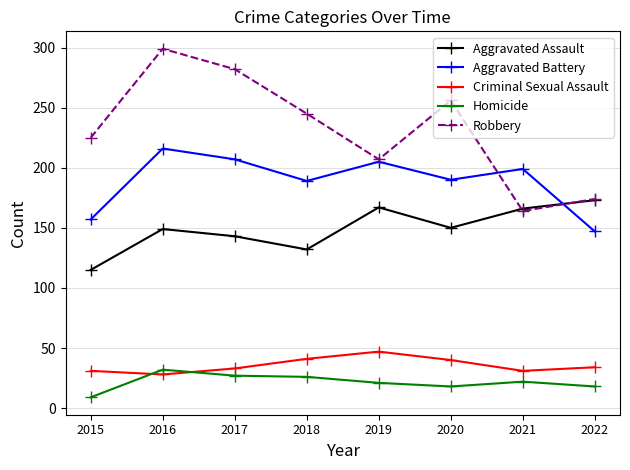

What is the value of the Aggravated Assault point at the 4th from the left?

132